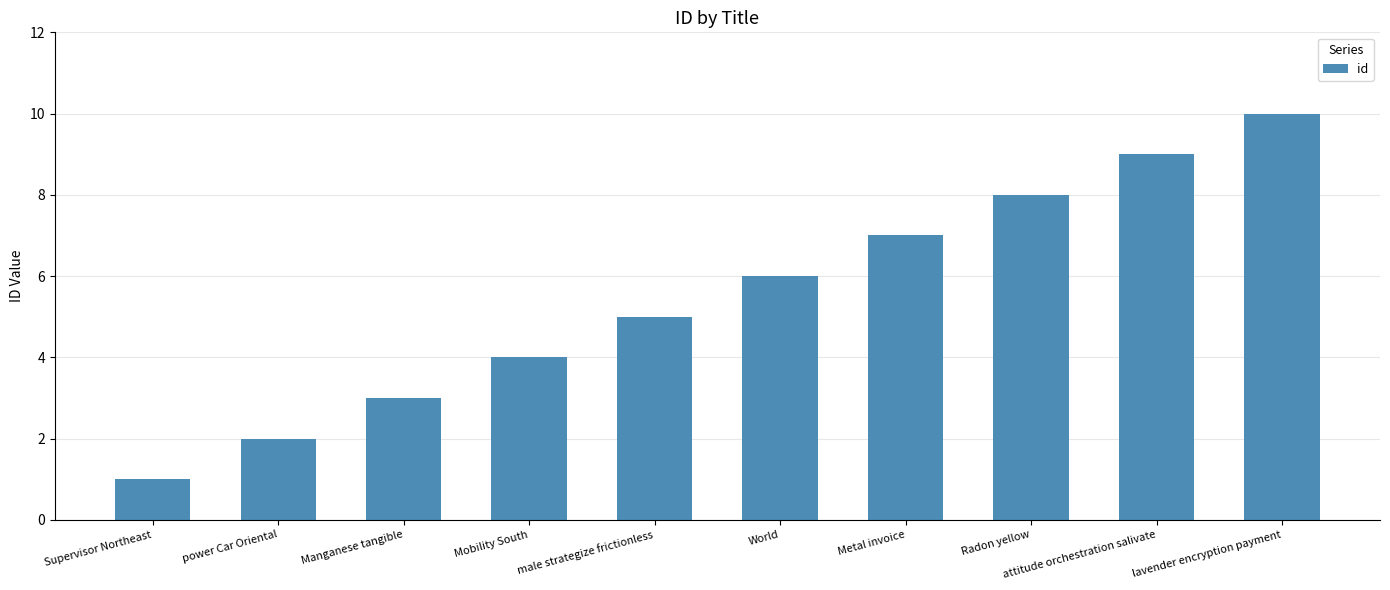

List the labels in order of value, largest first.

lavender encryption payment, attitude orchestration salivate, Radon yellow, Metal invoice, World, male strategize frictionless, Mobility South, Manganese tangible, power Car Oriental, Supervisor Northeast